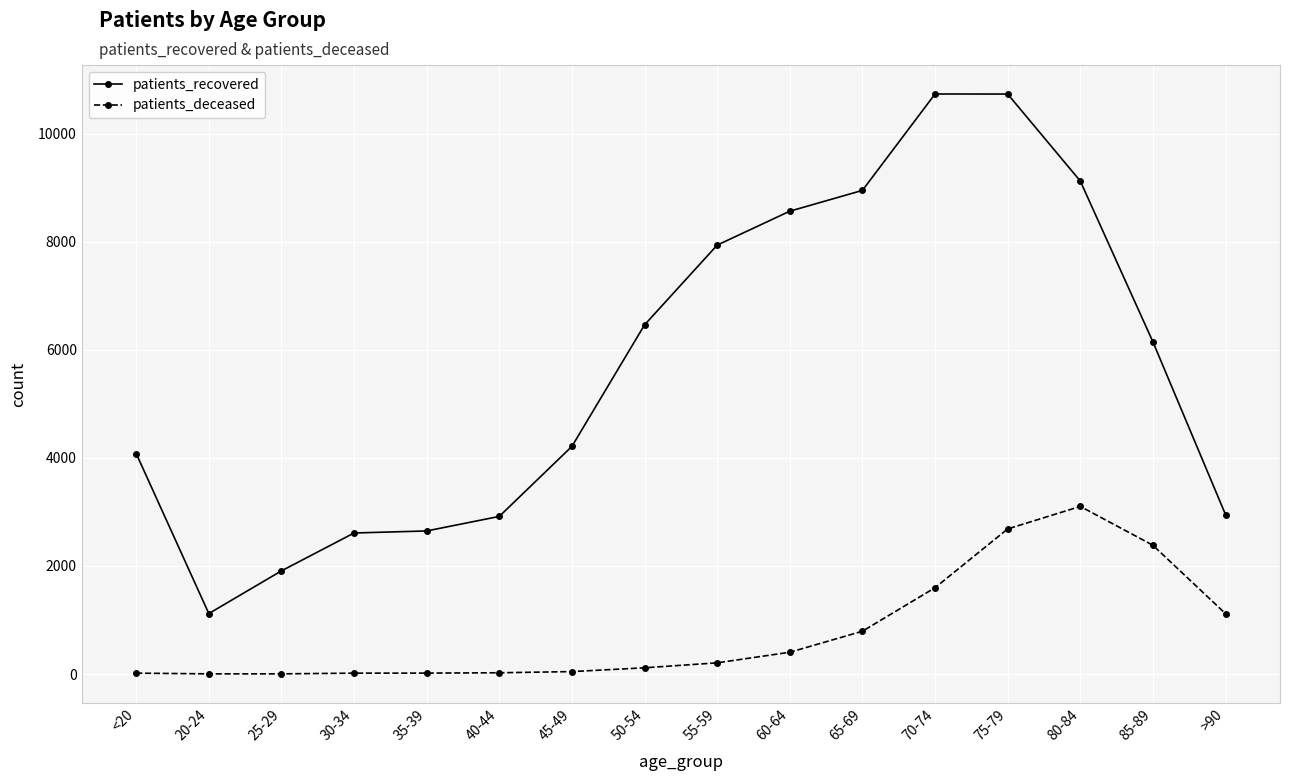

What is the difference between the highest and lowest values at 35-39?

2631